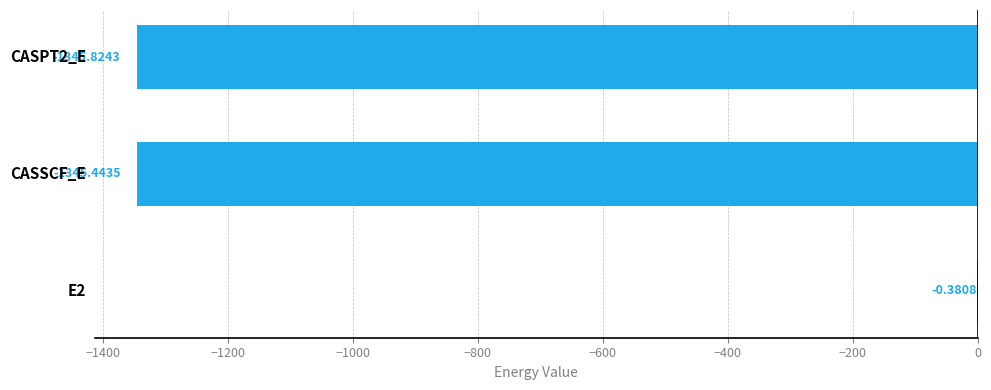

What is the sum of all values?

-2691.6